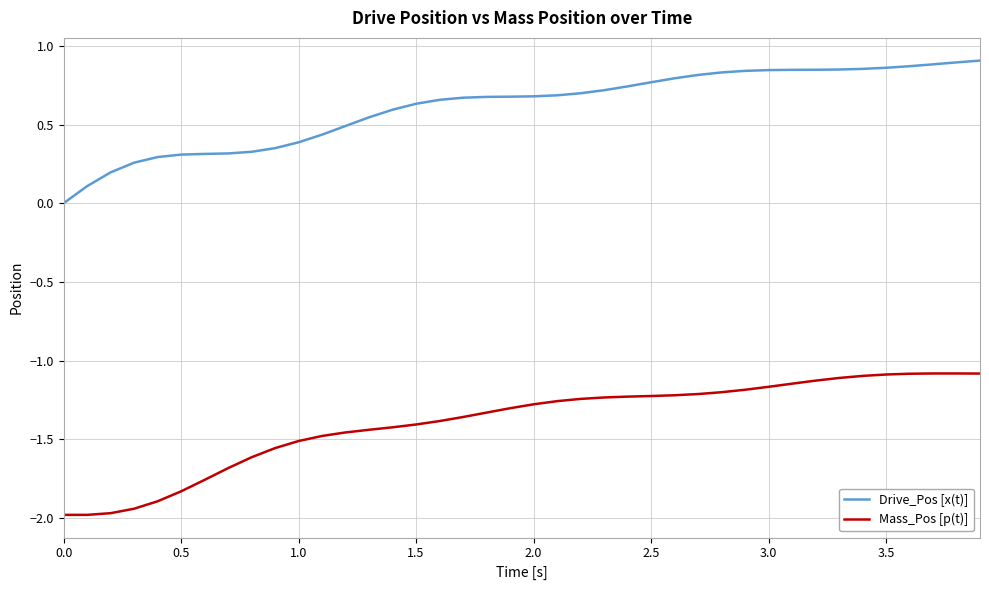

True or false: Drive_Pos [x(t)] and Mass_Pos [p(t)] cross at least once.

False